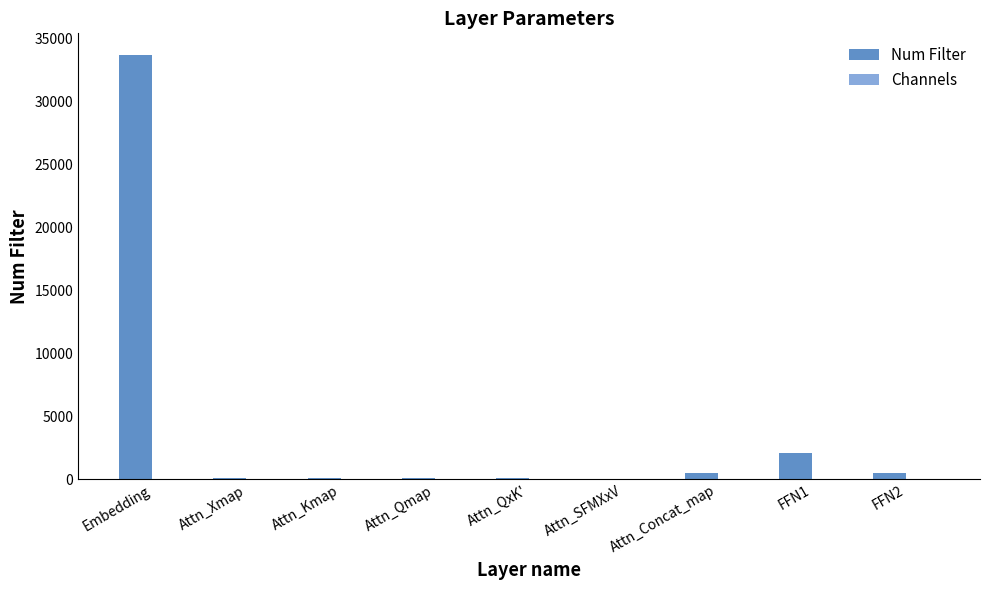

Which series changed the most between Embedding and Attn_QxK'?

Num Filter